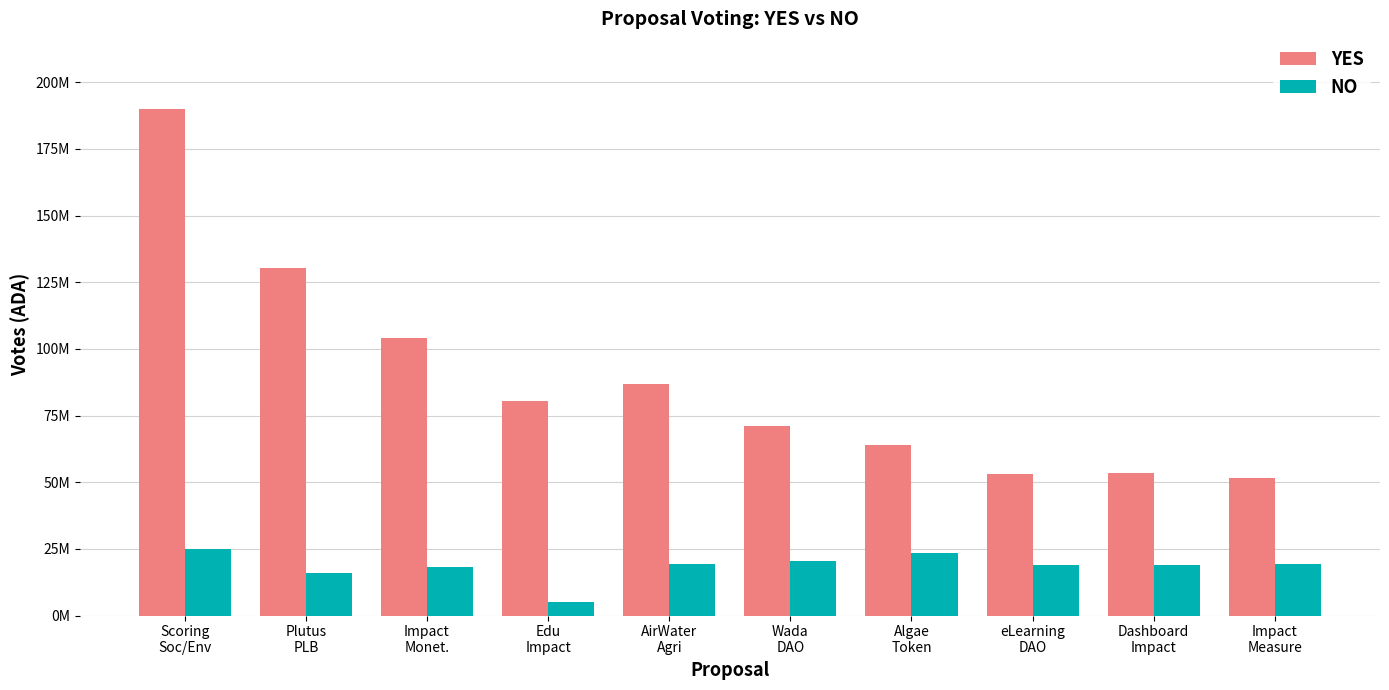

What is the minimum value shown in the chart?

4997422